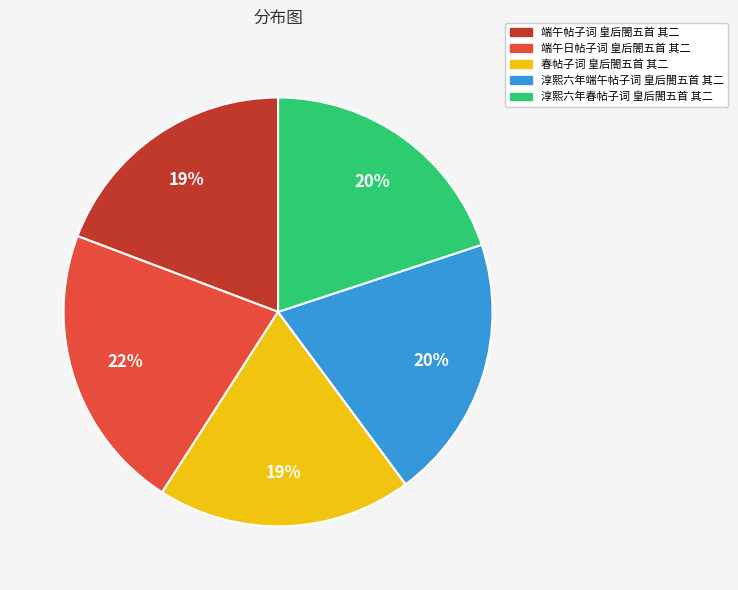

Between 端午日帖子词 皇后閤五首 其二 and 春帖子词 皇后閤五首 其二, which is larger?

端午日帖子词 皇后閤五首 其二